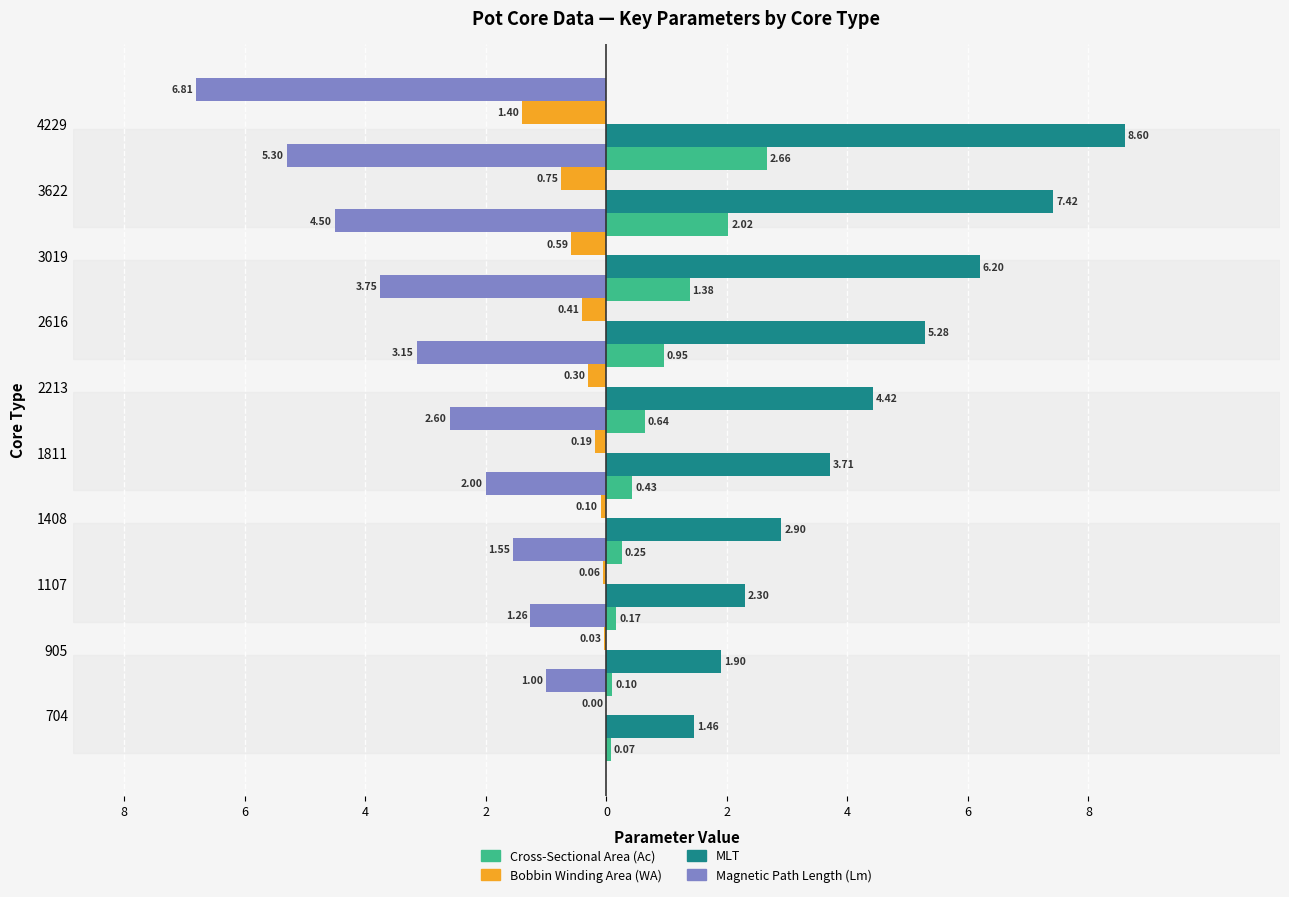

Which series has the largest total across all categories?

MLT